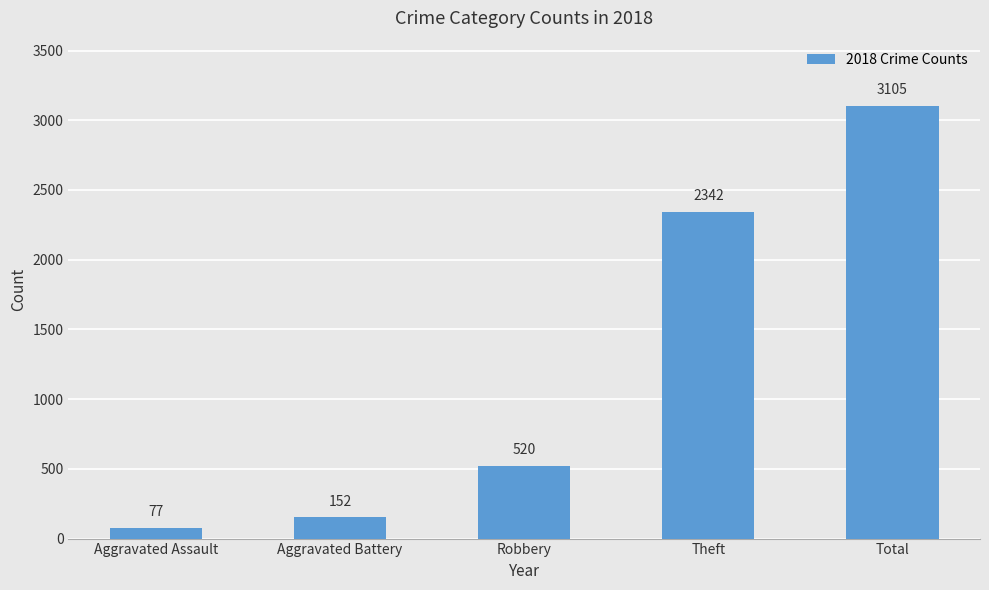

Rank the categories by value from lowest to highest.

Aggravated Assault, Aggravated Battery, Robbery, Theft, Total